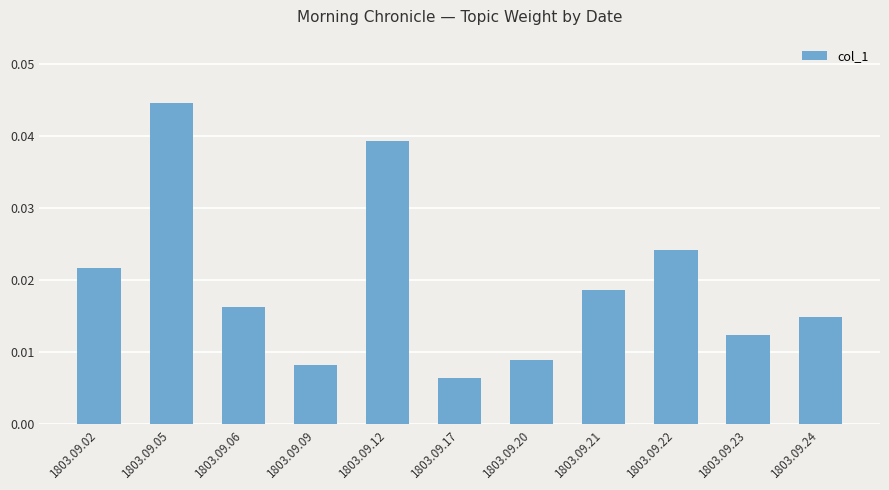

Between 1803.09.24 and 1803.09.09, which is larger?

1803.09.24